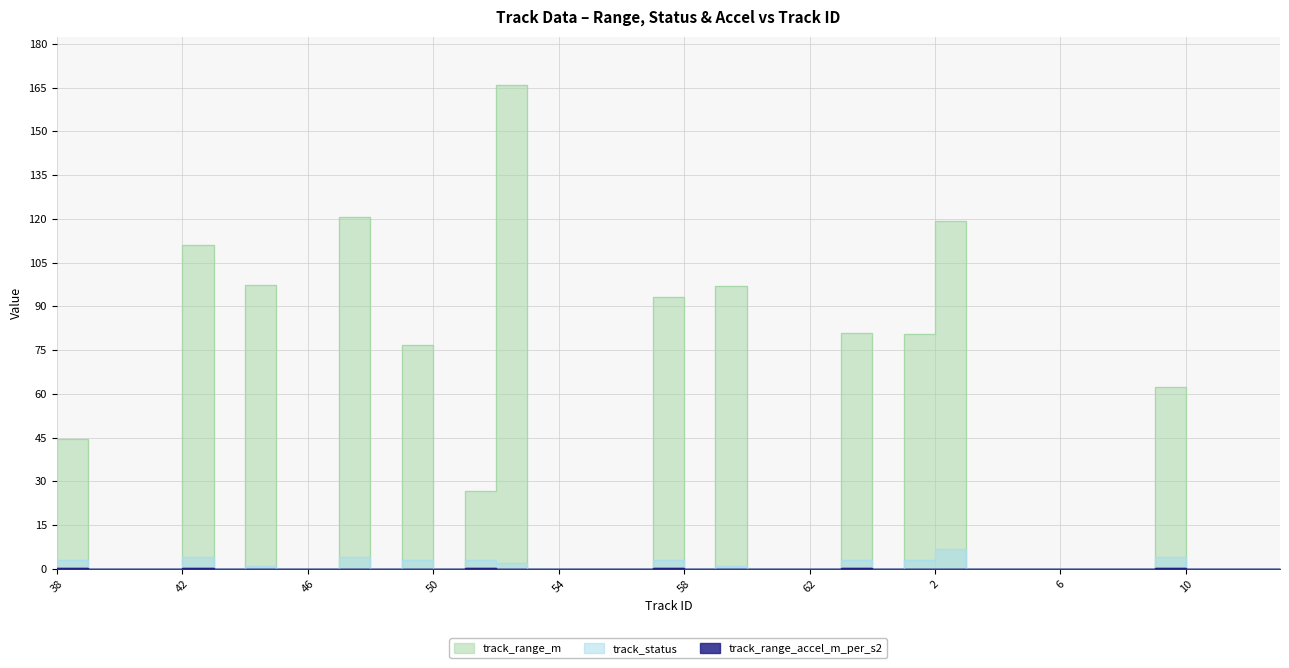

What is the sum of all track_range_accel_m_per_s2 values?

1.2